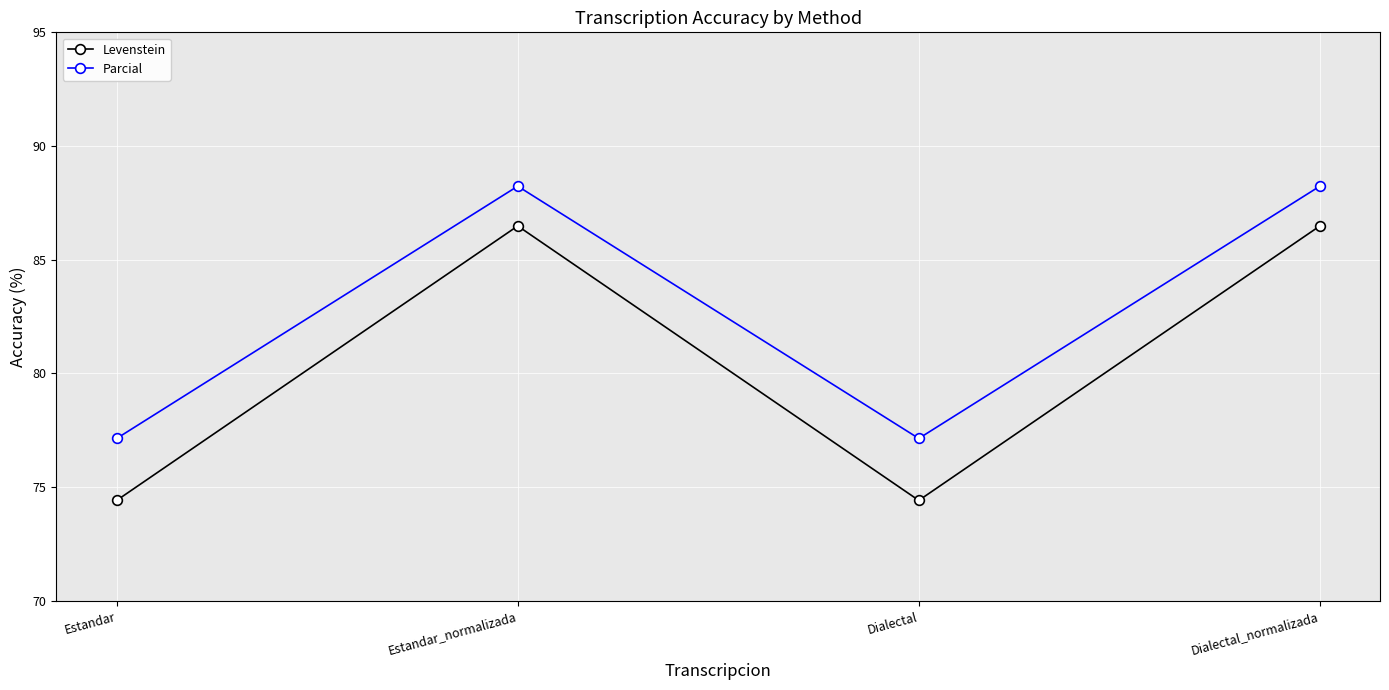

List the series in order of their peak value, highest first.

Parcial, Levenstein